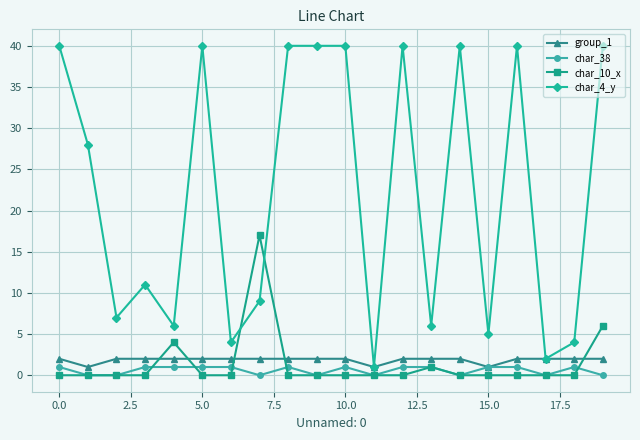

True or false: char_38 and char_10_x intersect in this chart.

True